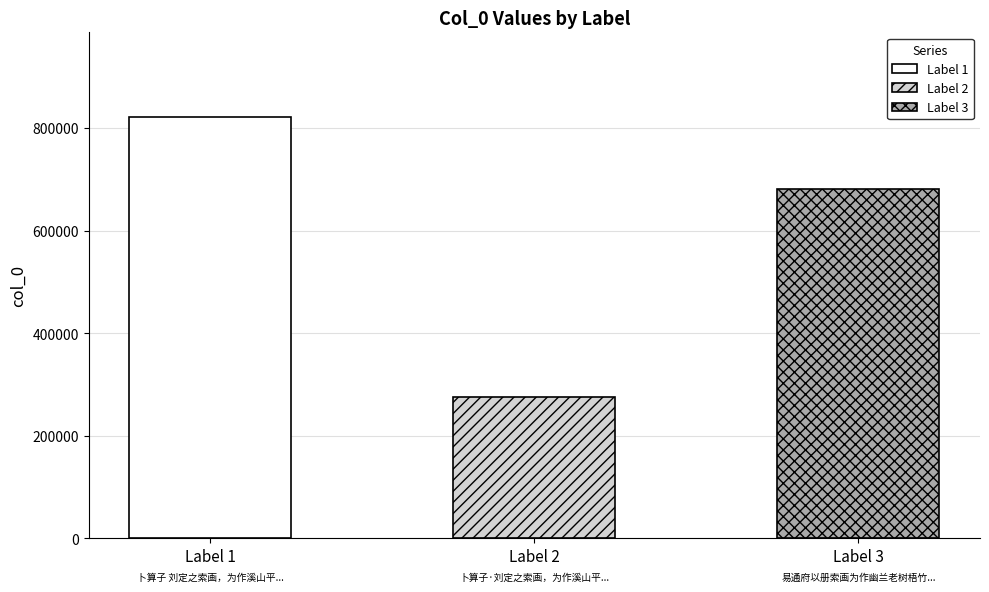

How many data points are less than 680234?

1